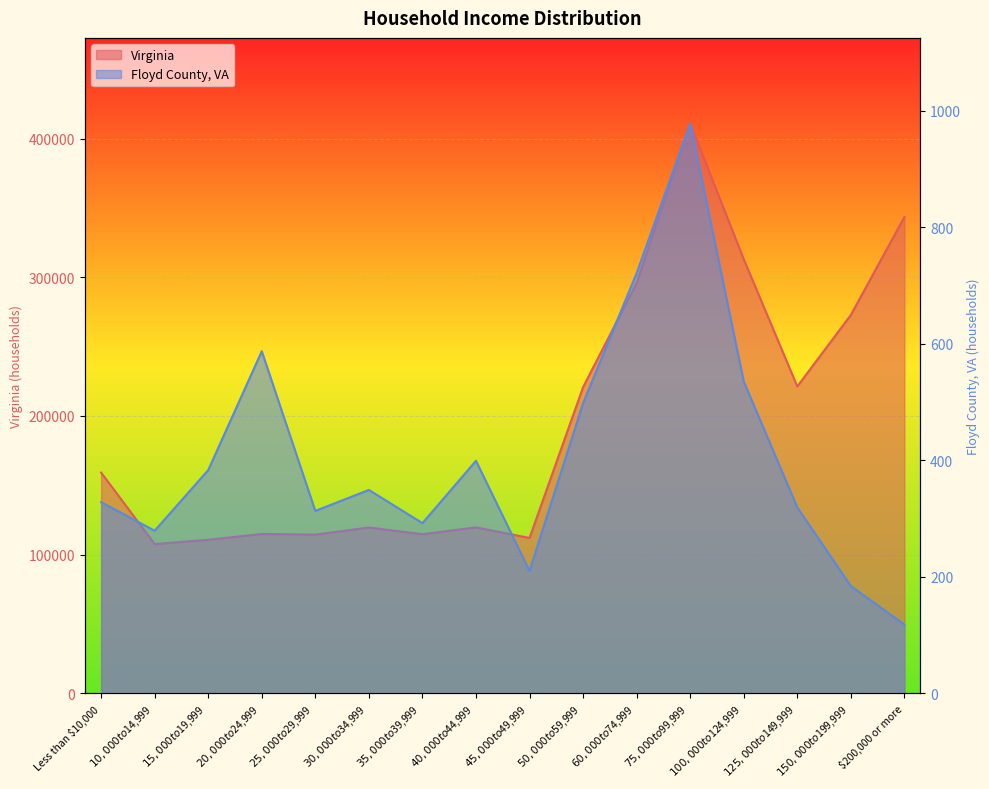

What are all the series names shown in the legend?

Virginia, Floyd County, VA